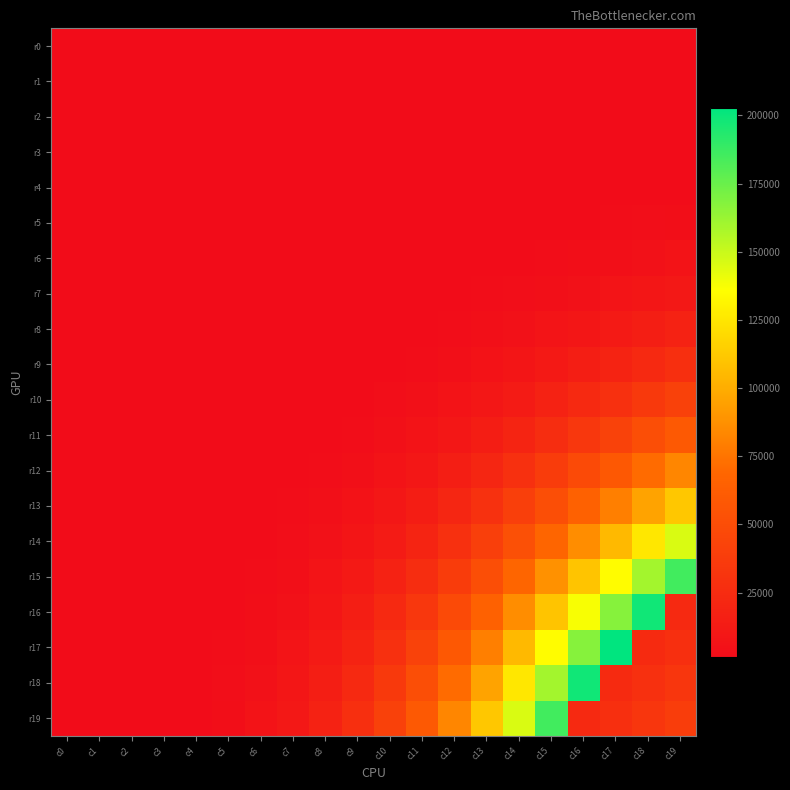

Reading left to right, transcribe all the data shown in this chart.

r0: c0=1541	c1=1541	c2=1541	c3=1541	c4=1541	c5=1541	c6=1541	c7=1541	c8=1541	c9=1541	c10=1541	c11=1541	c12=1541	c13=1541	c14=1541	c15=1541	c16=1541	c17=1541	c18=1541	c19=1541
r1: c0=1541	c1=1541	c2=1541	c3=1541	c4=1541	c5=1541	c6=1541	c7=1541	c8=1541	c9=1541	c10=1541	c11=1541	c12=1541	c13=1541	c14=1541	c15=1541	c16=1541	c17=1541	c18=1541	c19=1541
r2: c0=1541	c1=1541	c2=1541	c3=1541	c4=1541	c5=1541	c6=1541	c7=1541	c8=1541	c9=1541	c10=1541	c11=1541	c12=1541	c13=1541	c14=1541	c15=1541	c16=1541	c17=1541	c18=1541	c19=1541
r3: c0=1541	c1=1541	c2=1541	c3=1541	c4=1541	c5=1541	c6=1541	c7=1541	c8=1541	c9=1541	c10=1541	c11=1541	c12=1541	c13=1541	c14=1541	c15=1541	c16=1541	c17=1541	c18=1541	c19=1541
r4: c0=1541	c1=1541	c2=1541	c3=1541	c4=1541	c5=1541	c6=1541	c7=1541	c8=1541	c9=1541	c10=1541	c11=1541	c12=1541	c13=1541	c14=1541	c15=1541	c16=1541	c17=1541	c18=1541	c19=1745
r5: c0=1541	c1=1541	c2=1541	c3=1541	c4=1541	c5=1541	c6=1541	c7=1541	c8=1541	c9=1541	c10=1541	c11=1541	c12=1541	c13=1541	c14=1541	c15=1541	c16=1620	c17=2171	c18=2786	c19=3438
r6: c0=1541	c1=1541	c2=1541	c3=1541	c4=1541	c5=1541	c6=1541	c7=1541	c8=1541	c9=1541	c10=1541	c11=1541	c12=1541	c13=1541	c14=1593	c15=2277	c16=3121	c17=4093	c18=5160	c19=6320
r7: c0=1541	c1=1541	c2=1541	c3=1541	c4=1541	c5=1541	c6=1541	c7=1541	c8=1541	c9=1541	c10=1541	c11=1541	c12=1541	c13=2020	c14=2961	c15=4152	c16=5563	c17=7206	c18=9001	c19=10879
r8: c0=1541	c1=1541	c2=1541	c3=1541	c4=1541	c5=1541	c6=1541	c7=1541	c8=1541	c9=1541	c10=1541	c11=1541	c12=2387	c13=3593	c14=5160	c15=7113	c16=9400	c17=12037	c18=14900	c19=17794
r9: c0=1541	c1=1541	c2=1541	c3=1541	c4=1541	c5=1541	c6=1541	c7=1541	c8=1541	c9=1541	c10=1620	c11=2640	c12=4093	c13=6032	c14=8508	c15=11549	c16=15069	c17=19090	c18=23312	c19=27820
r10: c0=1541	c1=1541	c2=1541	c3=1541	c4=1541	c5=1541	c6=1541	c7=1541	c8=1541	c9=1620	c10=2744	c11=4364	c12=6619	c13=9575	c14=13291	c15=17794	c16=23073	c17=28940	c18=35073	c19=41407
r11: c0=1541	c1=1541	c2=1541	c3=1541	c4=1541	c5=1541	c6=1541	c7=1541	c8=1541	c9=2640	c10=4364	c11=6795	c12=10118	c13=14484	c14=19819	c15=26336	c16=33773	c17=41972	c18=50727	c19=59548
r12: c0=1541	c1=1541	c2=1541	c3=1541	c4=1541	c5=1541	c6=1541	c7=1541	c8=2387	c9=4093	c10=6619	c11=10118	c12=14900	c13=21007	c14=28516	c15=37441	c16=47738	c17=58813	c18=70851	c19=82705
r13: c0=1541	c1=1541	c2=1541	c3=1541	c4=1541	c5=1541	c6=1541	c7=2020	c8=3593	c9=6032	c10=9575	c11=14484	c12=21007	c13=29225	c14=39386	c15=51385	c16=64887	c17=79921	c18=95578	c19=111351
r14: c0=1541	c1=1541	c2=1541	c3=1541	c4=1541	c5=1541	c6=1593	c7=2961	c8=5160	c9=8508	c10=13291	c11=19819	c12=28516	c13=39386	c14=52721	c15=68364	c16=85879	c17=105284	c18=125459	c19=145792
r15: c0=1541	c1=1541	c2=1541	c3=1541	c4=1541	c5=1541	c6=2277	c7=4152	c8=7113	c9=11549	c10=17794	c11=26336	c12=37441	c13=51385	c14=68364	c15=87825	c16=110195	c17=134486	c18=159679	c19=185589
r16: c0=1541	c1=1541	c2=1541	c3=1541	c4=1541	c5=1620	c6=3121	c7=5563	c8=9400	c9=15069	c10=23073	c11=33773	c12=47738	c13=64887	c14=85879	c15=110195	c16=137590	c17=167189	c18=198348	c19=23037
r17: c0=1541	c1=1541	c2=1541	c3=1541	c4=1541	c5=2171	c6=4093	c7=7206	c8=12037	c9=19090	c10=28940	c11=41972	c12=58813	c13=79921	c14=105284	c15=134486	c16=167189	c17=202910	c18=24105	c19=27889
r18: c0=1541	c1=1541	c2=1541	c3=1541	c4=1541	c5=2786	c6=5160	c7=9001	c8=14900	c9=23312	c10=35073	c11=50727	c12=70851	c13=95578	c14=125459	c15=159679	c16=198348	c17=24105	c18=28514	c19=33016
r19: c0=1541	c1=1541	c2=1541	c3=1541	c4=1745	c5=3438	c6=6320	c7=10879	c8=17794	c9=27820	c10=41407	c11=59548	c12=82705	c13=111351	c14=145792	c15=185589	c16=23037	c17=27889	c18=33016	c19=38232